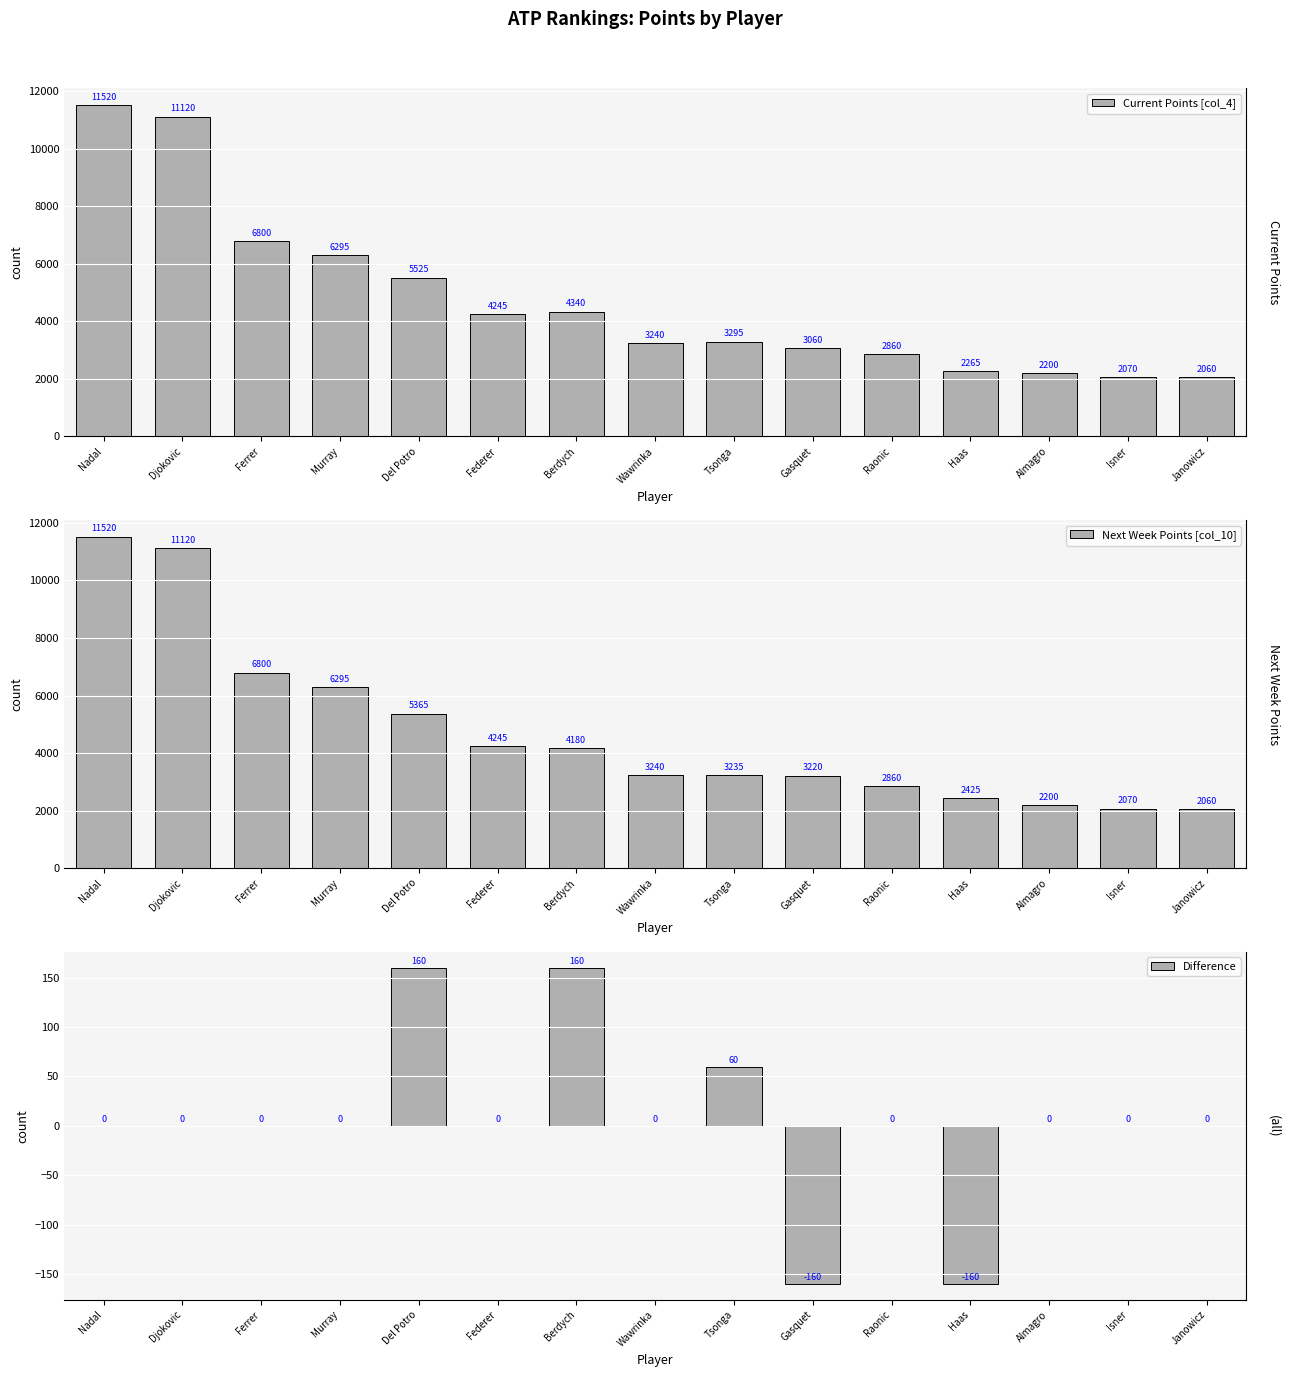

Which label corresponds to the largest value in the chart?

Nadal